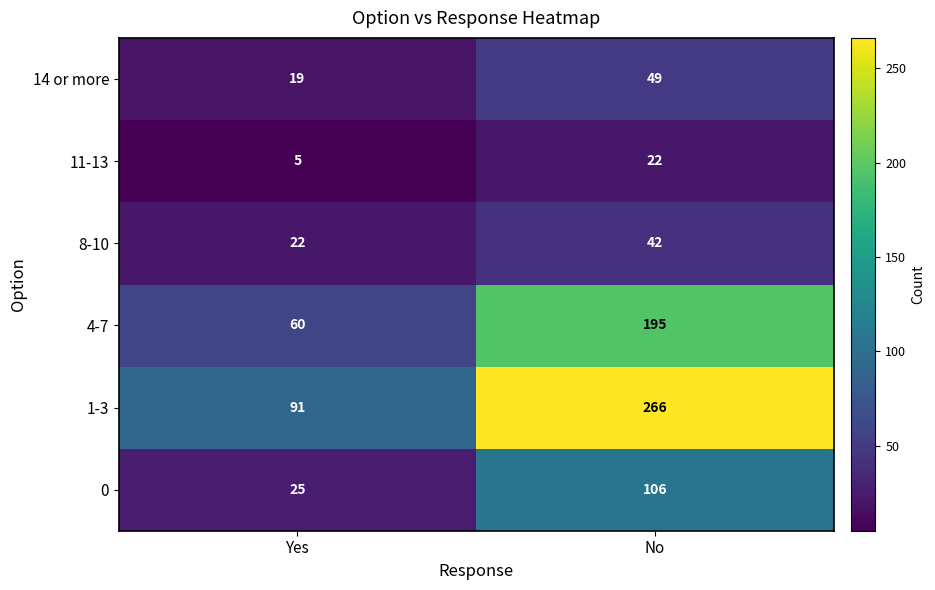

What is the sum of all 8-10 values?

64